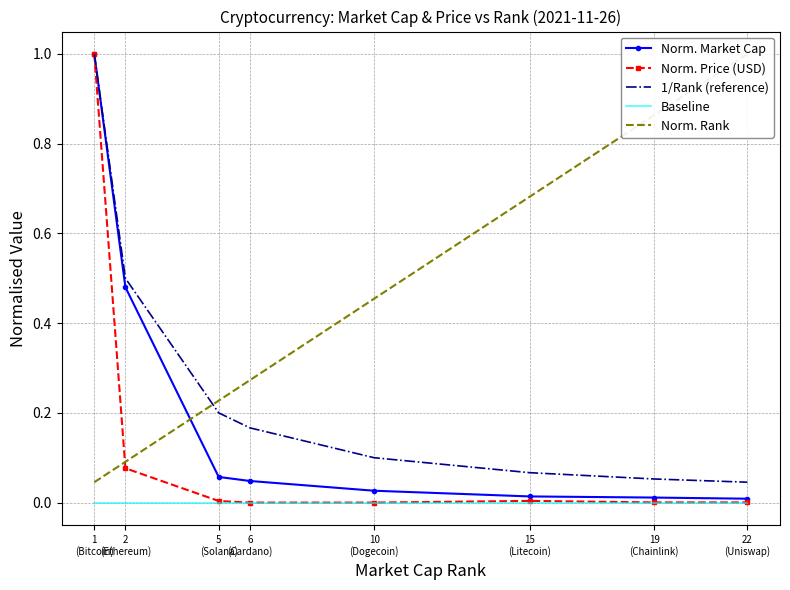

Reading right to left, extract all data points from this chart.

Norm. Market Cap: 0.0	0.0	0.0	0.0	0.0	0.1	0.5	1.0
Norm. Price (USD): 0.0	0.0	0.0	0.0	0.0	0.0	0.1	1.0
1/Rank (reference): 0.0	0.1	0.1	0.1	0.2	0.2	0.5	1.0
Baseline: 0.0	0.0	0.0	0.0	0.0	0.0	0.0	0.0
Norm. Rank: 1.0	0.9	0.7	0.5	0.3	0.2	0.1	0.0